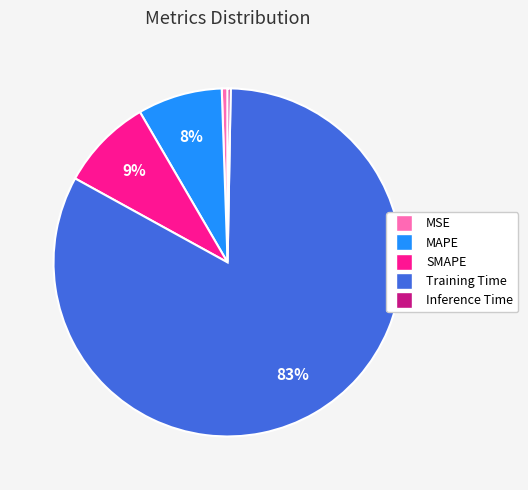

Count the number of slices in the pie.

5